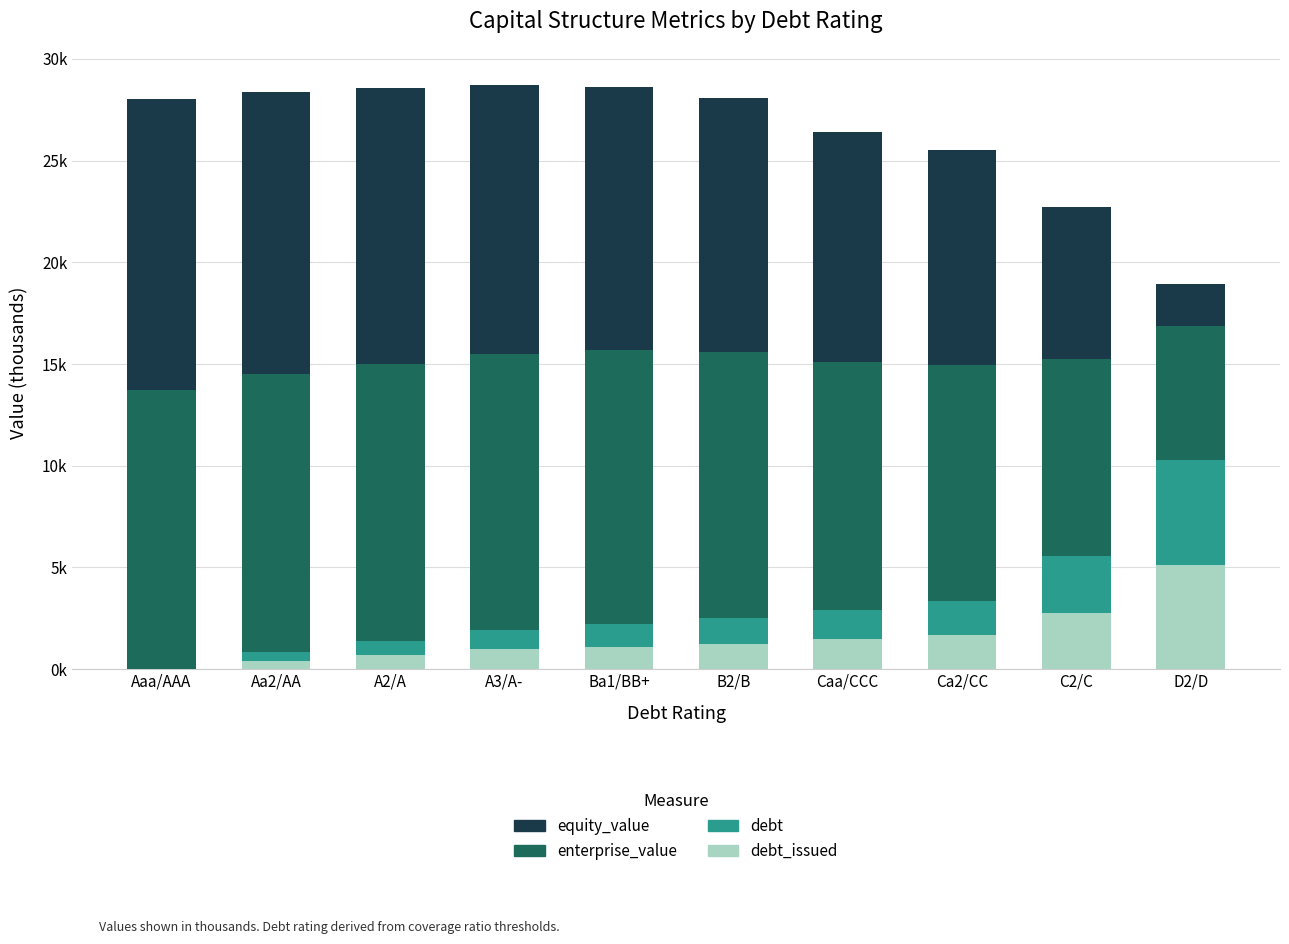

List the labels in order of enterprise_value value, smallest first.

D2/D, C2/C, Ca2/CC, Caa/CCC, B2/B, Ba1/BB+, A3/A-, A2/A, Aa2/AA, Aaa/AAA